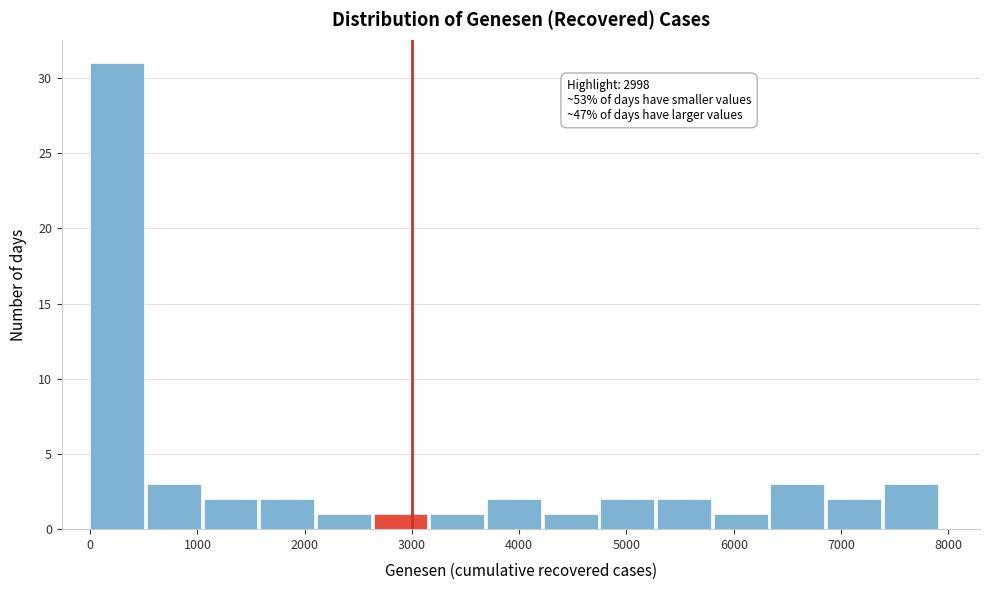

Over which range of the x-axis is the bar tallest?

0 to 500